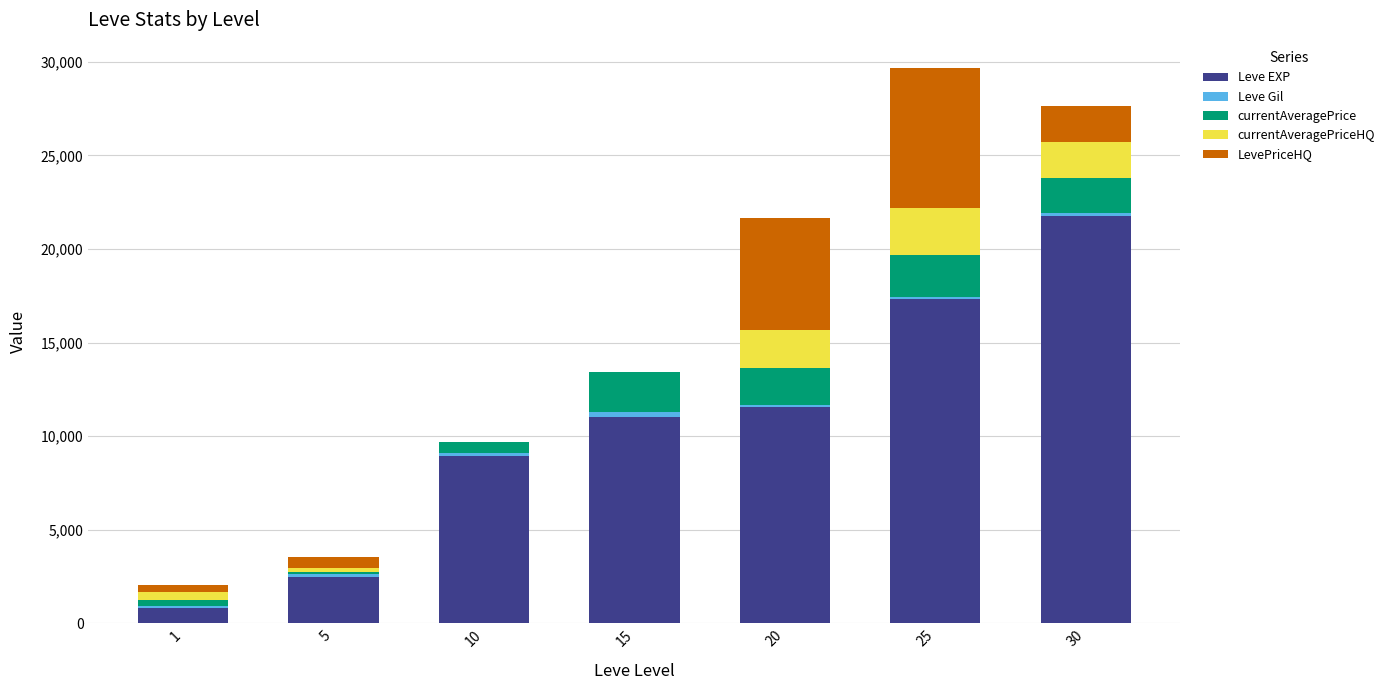

What is the maximum value for Leve EXP?

21740